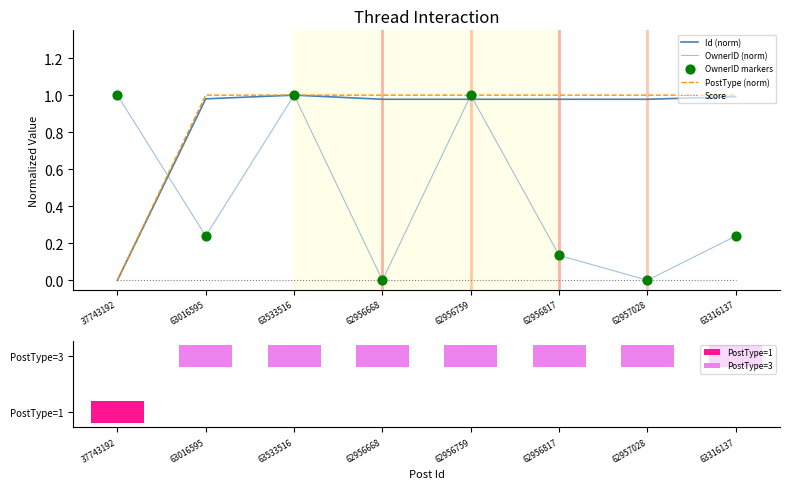

Is the value of OwnerID (norm) at 62957028 greater than the value of PostType (norm) at 63316137?

No